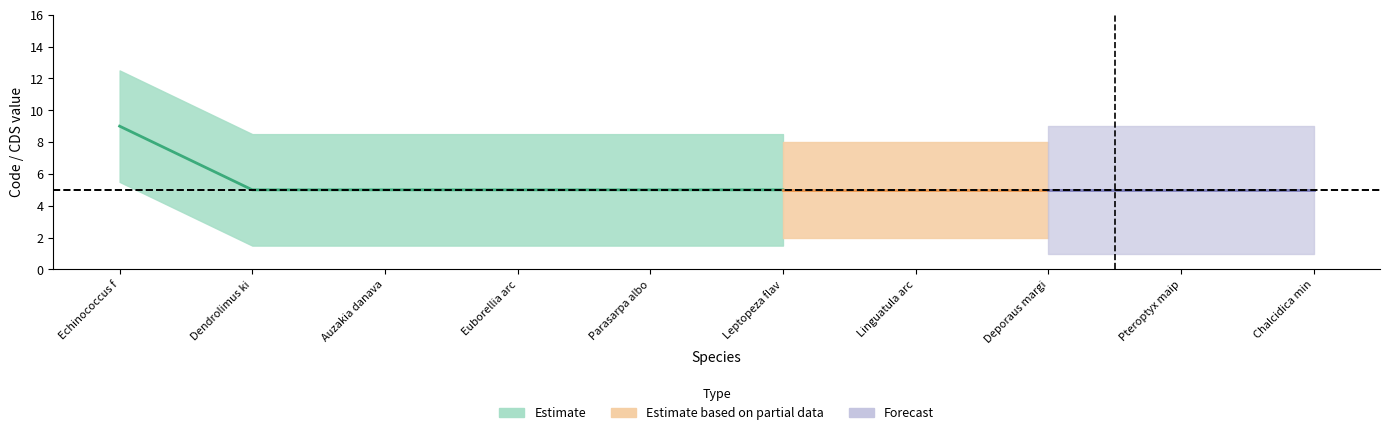

Which has a higher value, Chalcidica minea or Deporaus marginatus?

Chalcidica minea